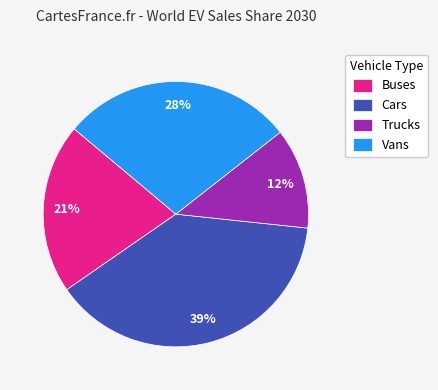

Which slice is the smallest?

Trucks